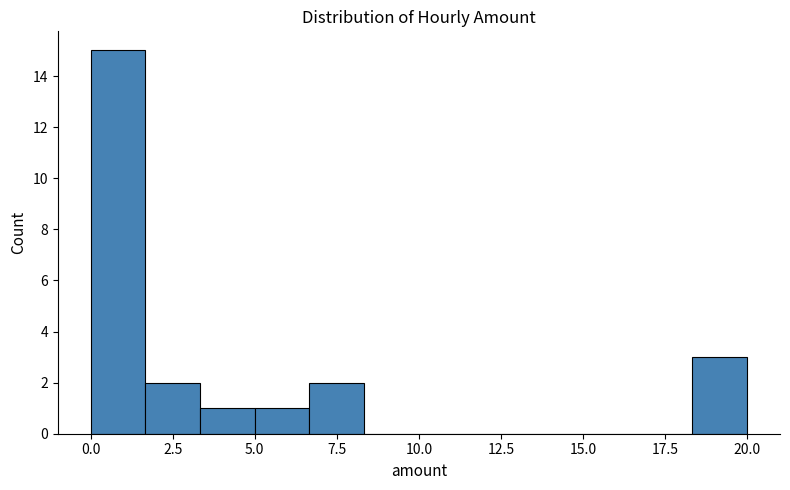

Around what value on the x-axis is the tallest bar? Give the approximate position of its centre, as read against the axis.

1.0